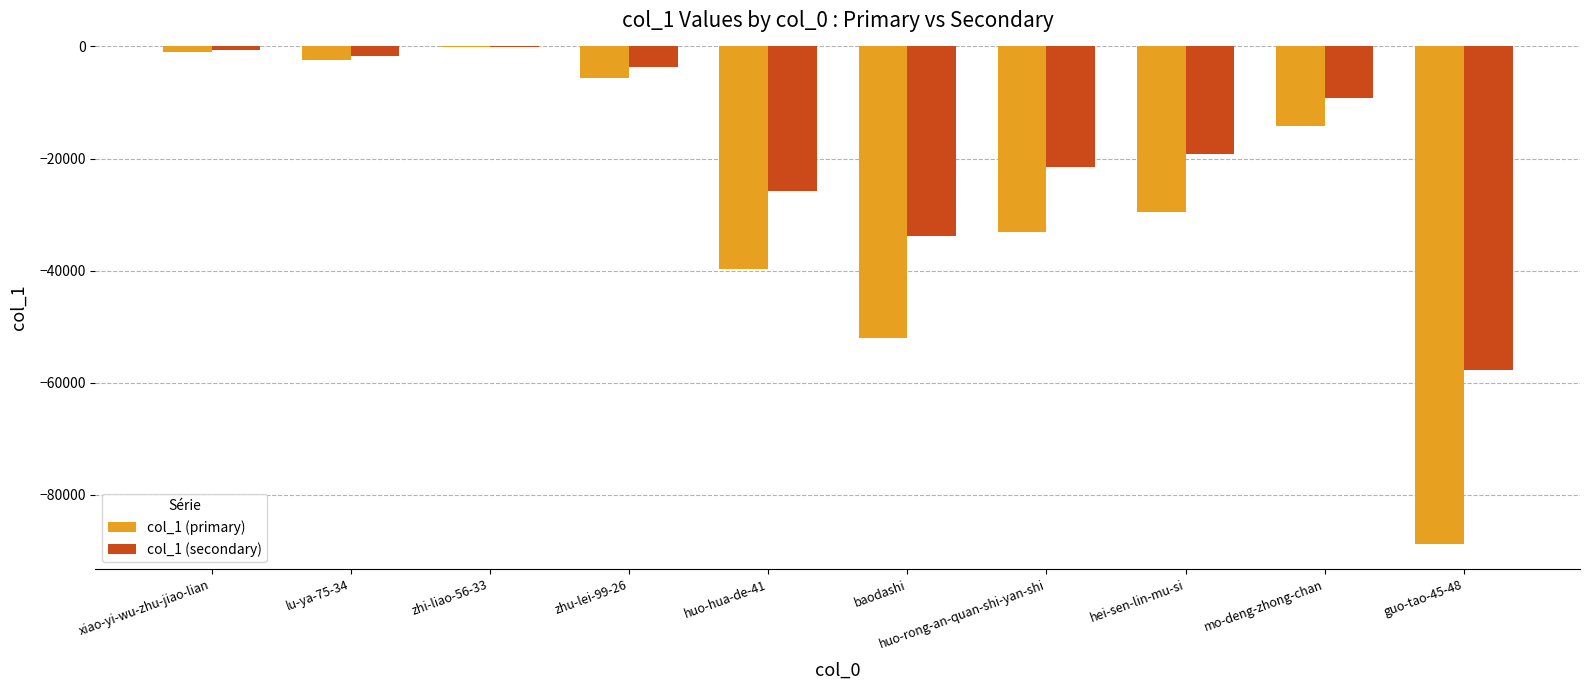

What is the highest value of the col_1 (primary) series?

-65.0